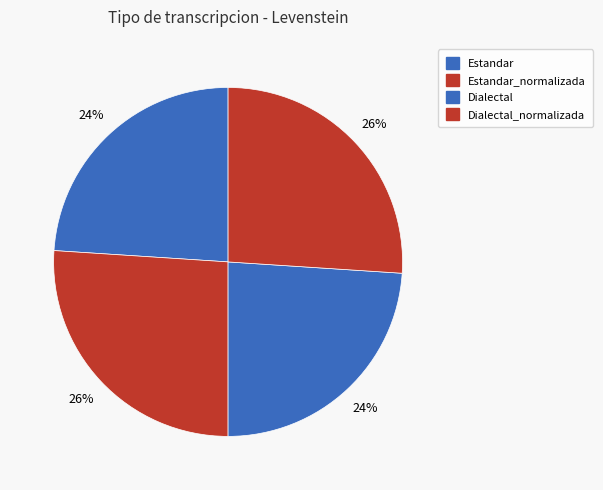

How many slices are in this pie chart?

4